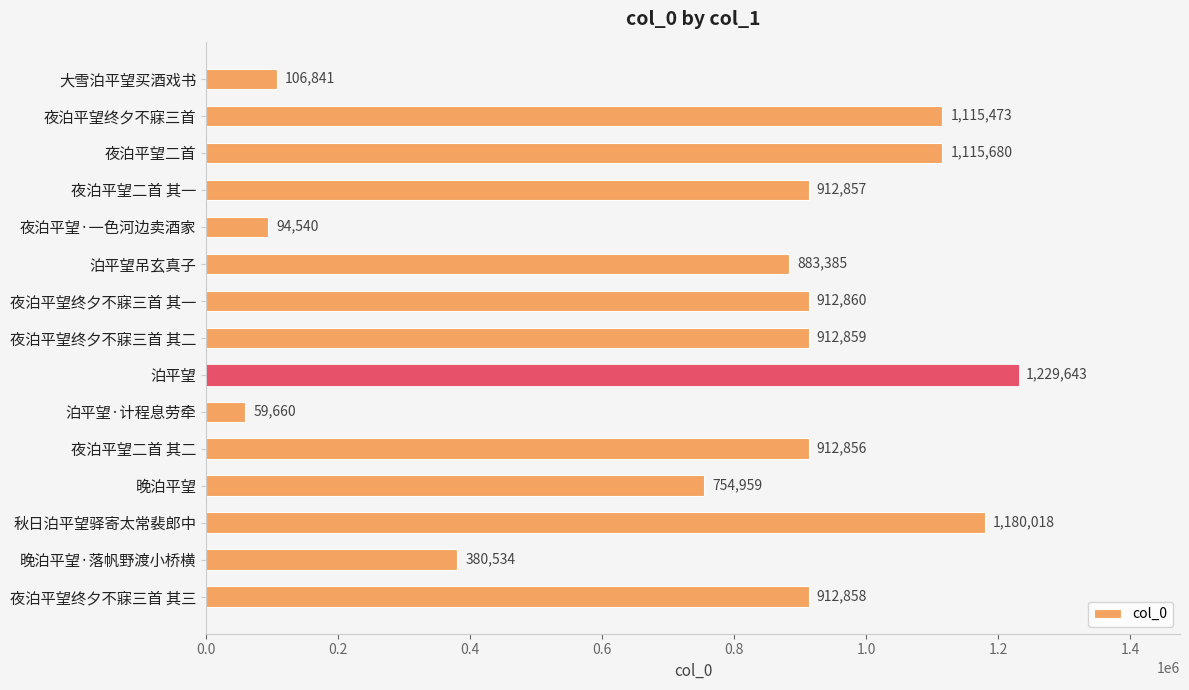

Are the bars horizontal?

Yes